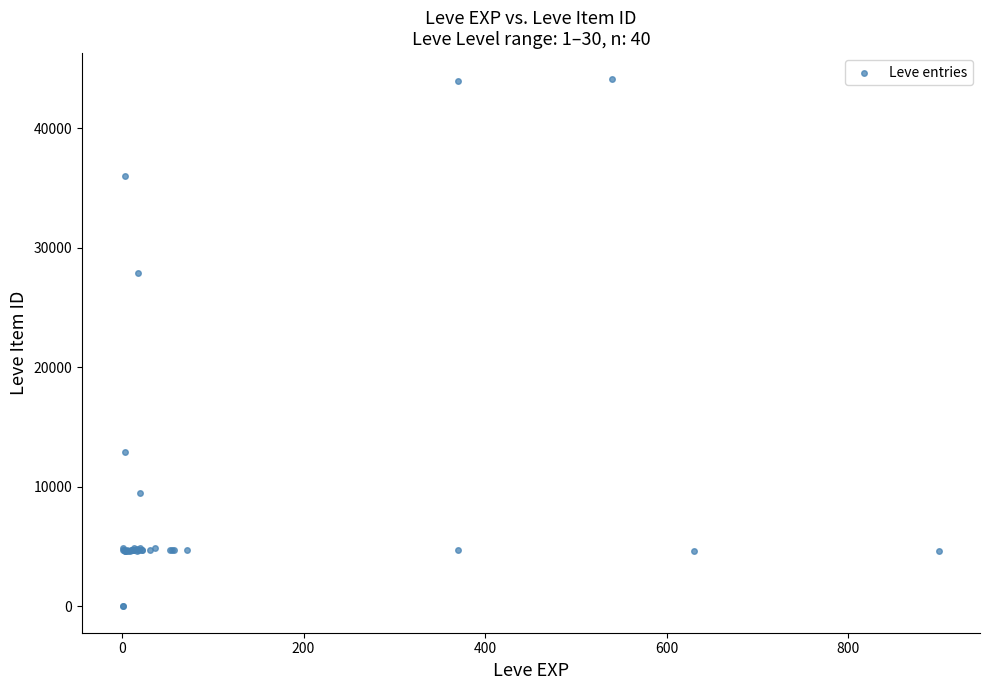

What Y value in the scatter plot is closest to 22048?

27884